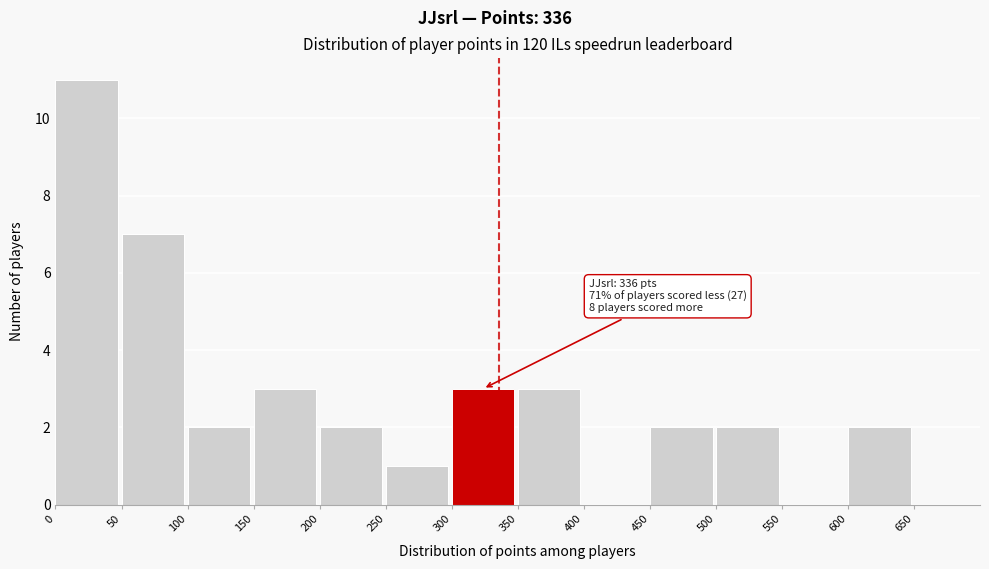

Which range on the x-axis has the tallest bar?

0 to 50